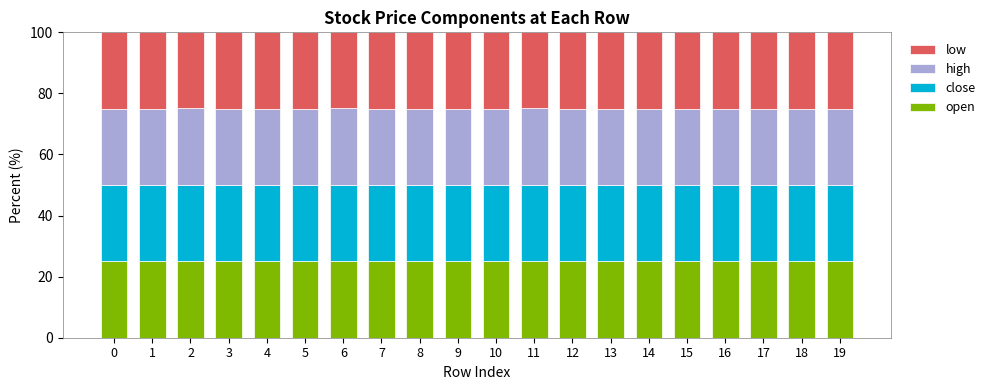

What is the minimum value for open?

25.0